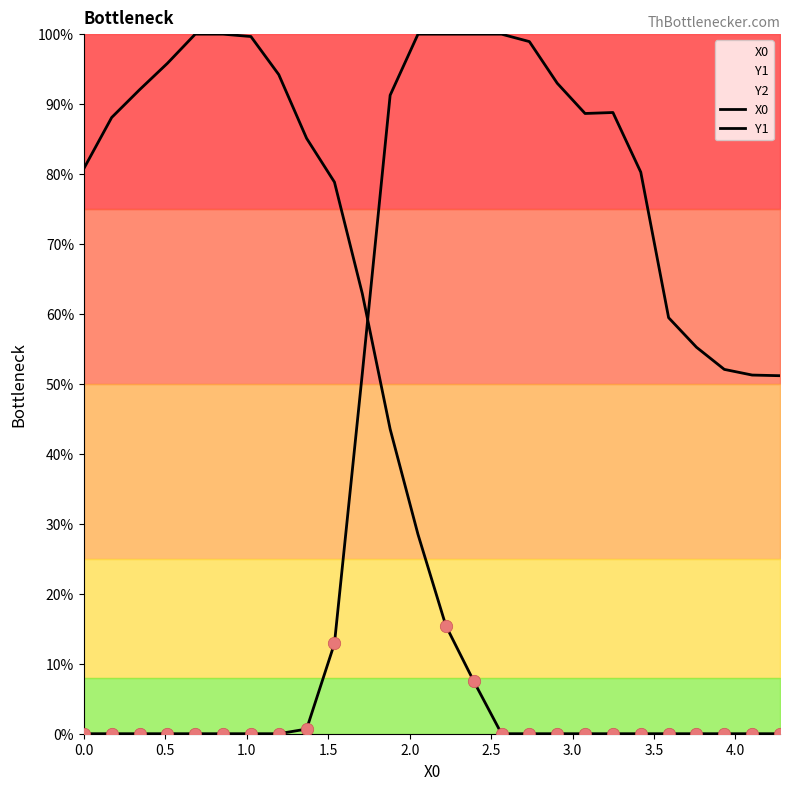

Which series has the largest Y range (max minus min)?

X0